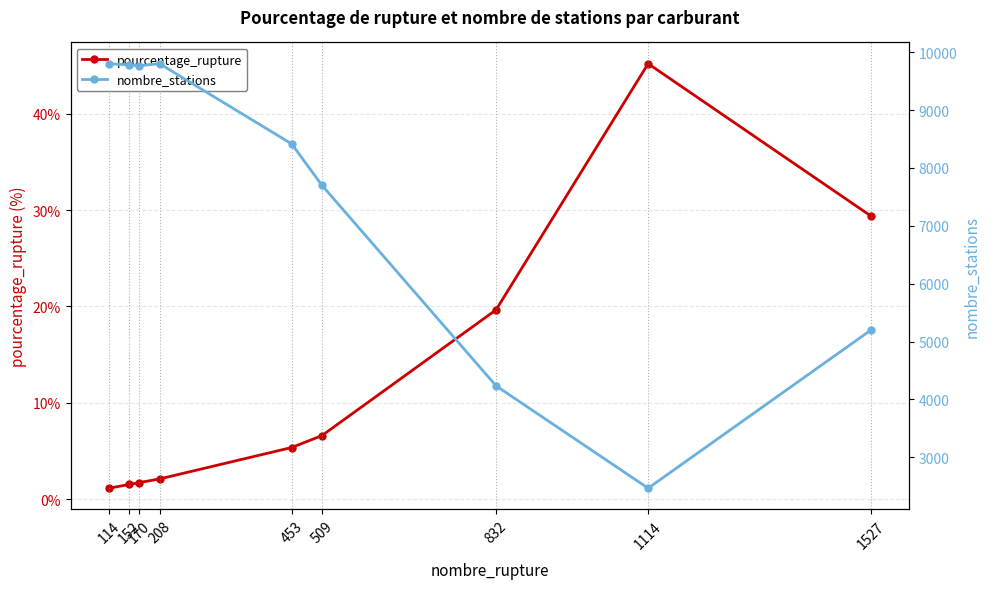

Is the value of pourcentage_rupture at 832 greater than the value of nombre_stations at 114?

No